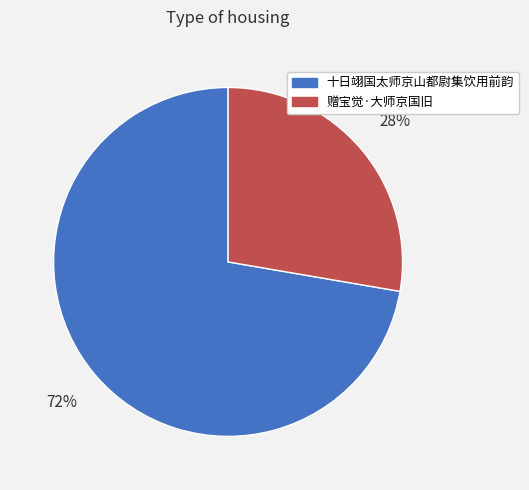

Which has a higher value, 十日翊国太师京山都尉集饮用前韵 or 赠宝觉·大师京国旧?

十日翊国太师京山都尉集饮用前韵